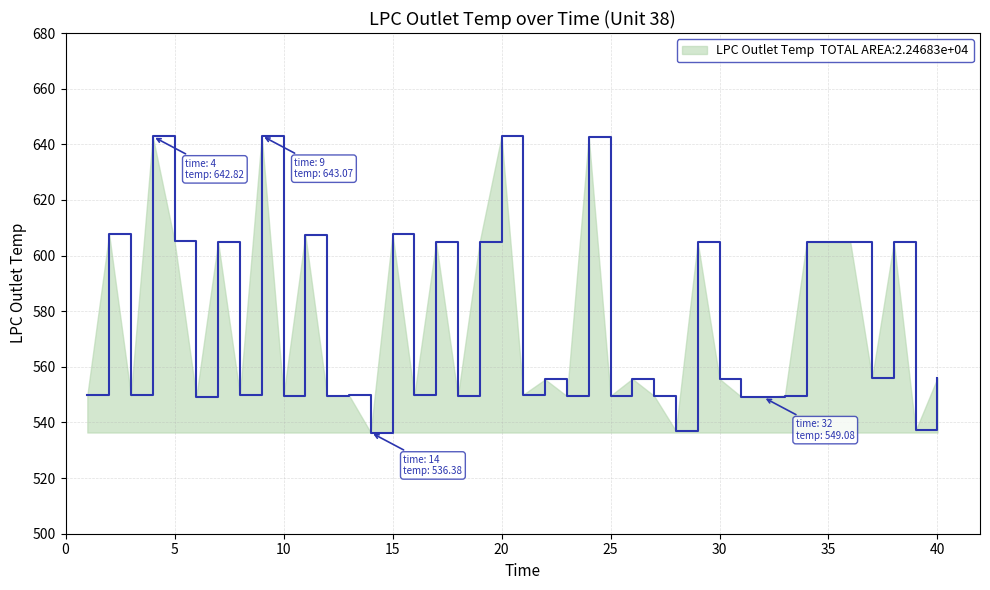

What is the maximum value shown in the chart?

643.1